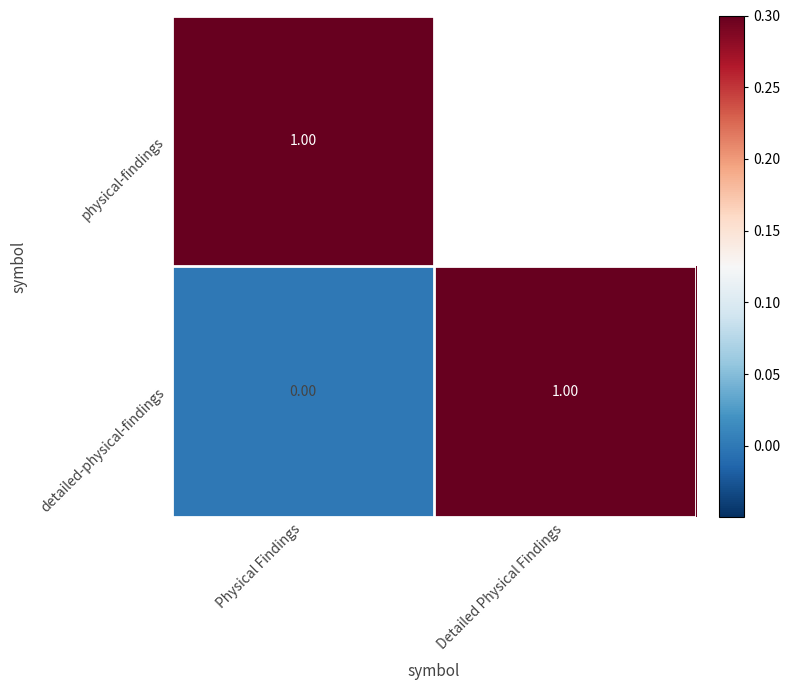

What is the maximum value shown in the chart?

1